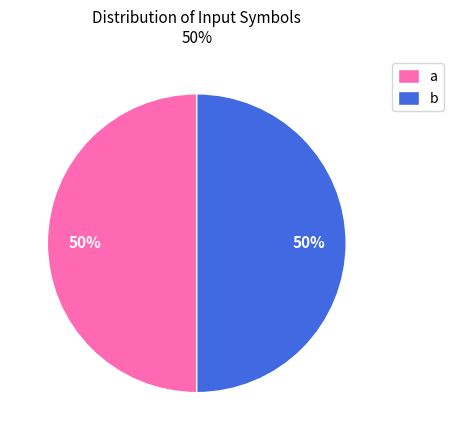

True or false: a accounts for 50% of the total.

True